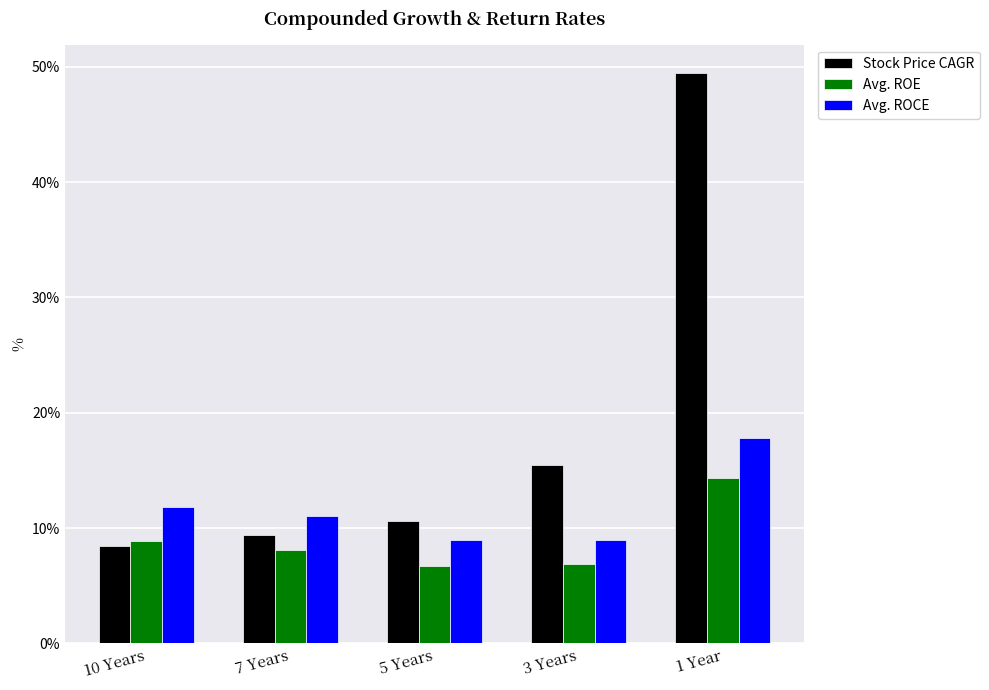

Is it true that Avg. ROCE equals 11.0 at 7 Years?

True